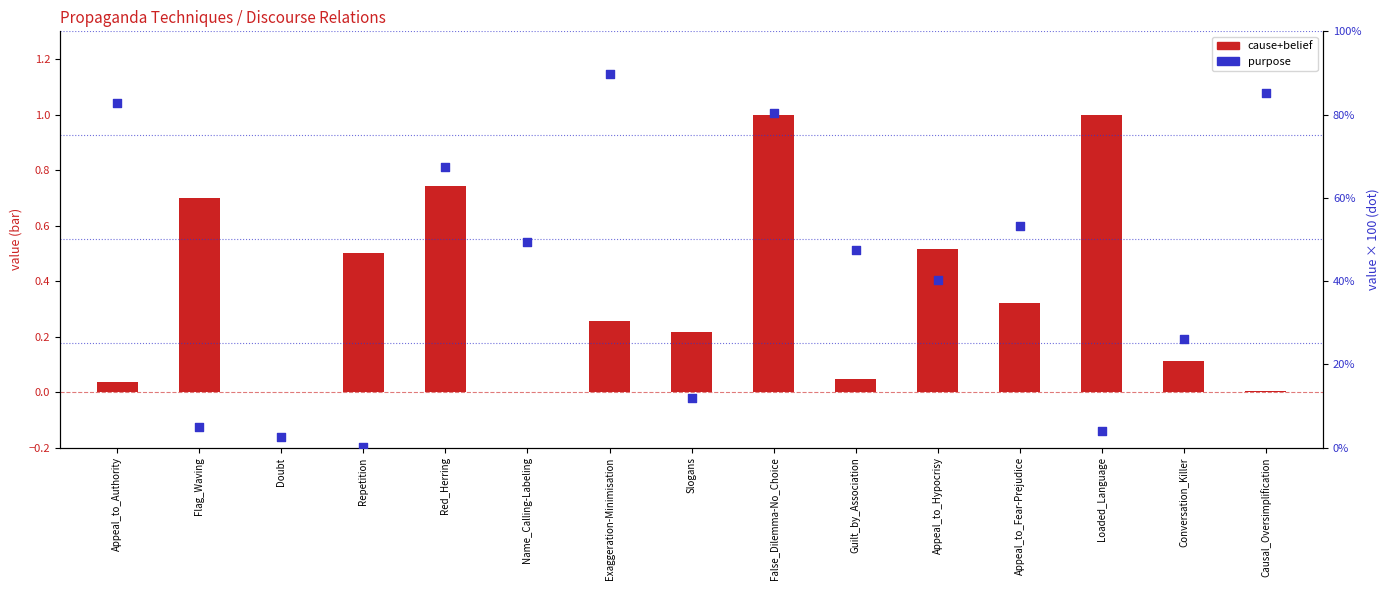

What are all the series names shown in the legend?

cause+belief, purpose